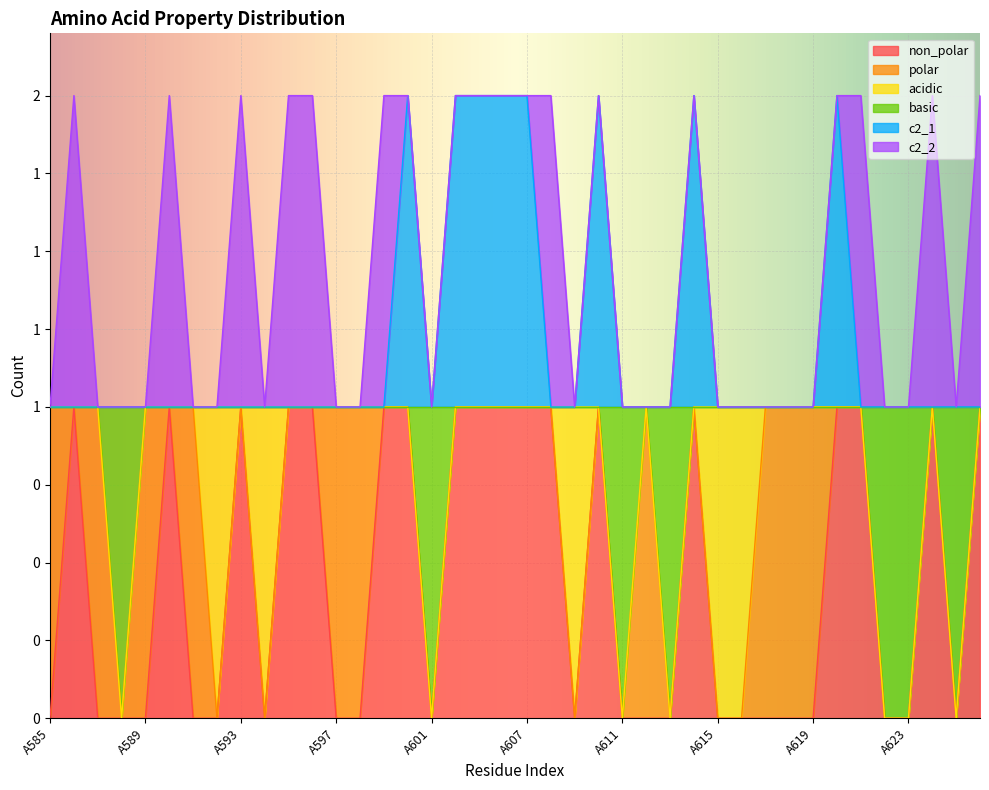

What is the highest value of the c2_1 series?

2